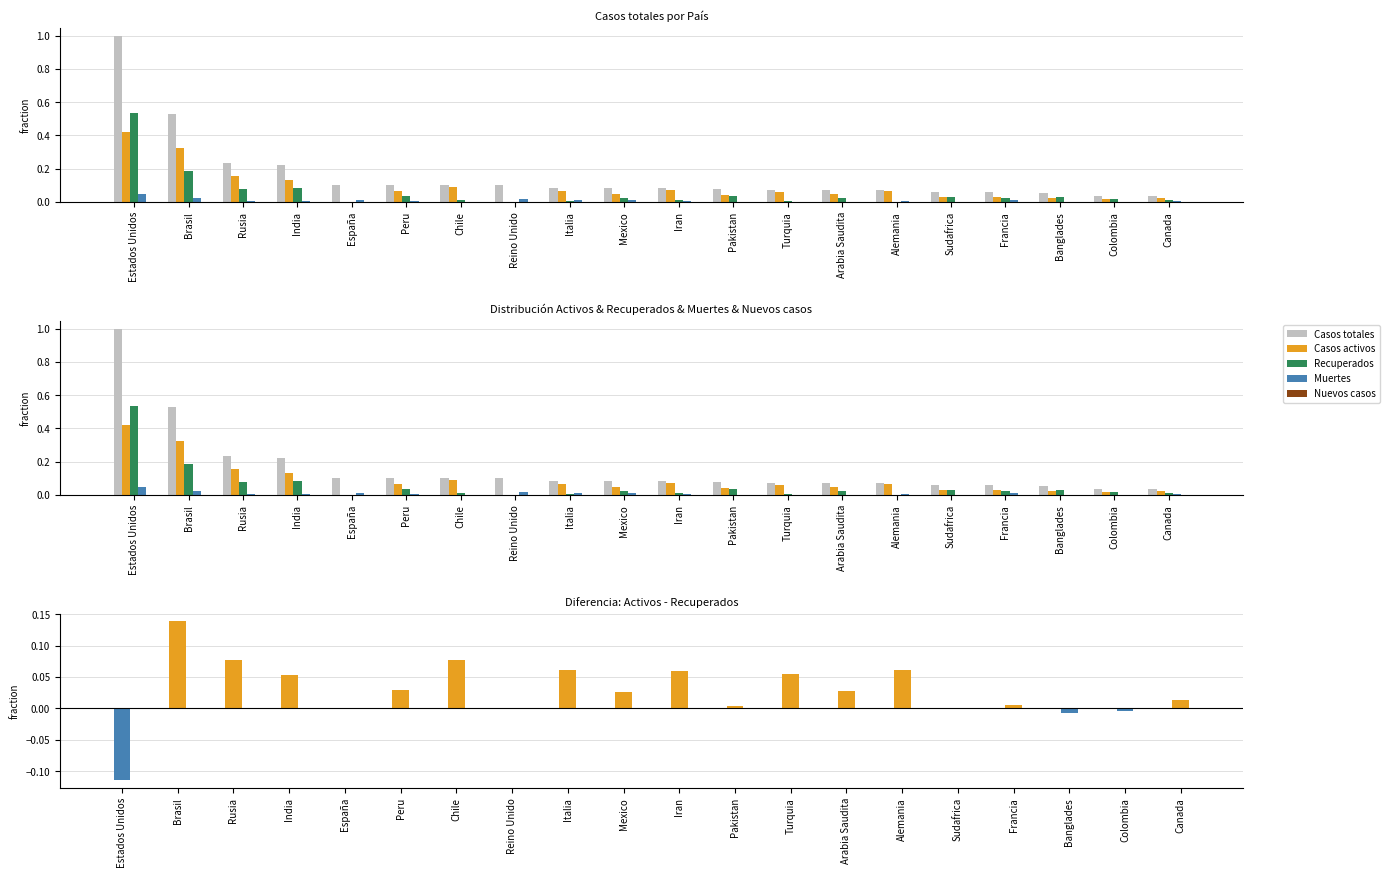

Which category has the highest value across all series?

Estados Unidos